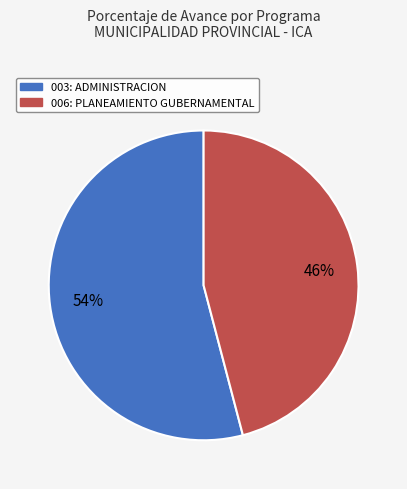

Which has a higher value, 003: ADMINISTRACION or 006: PLANEAMIENTO GUBERNAMENTAL?

003: ADMINISTRACION